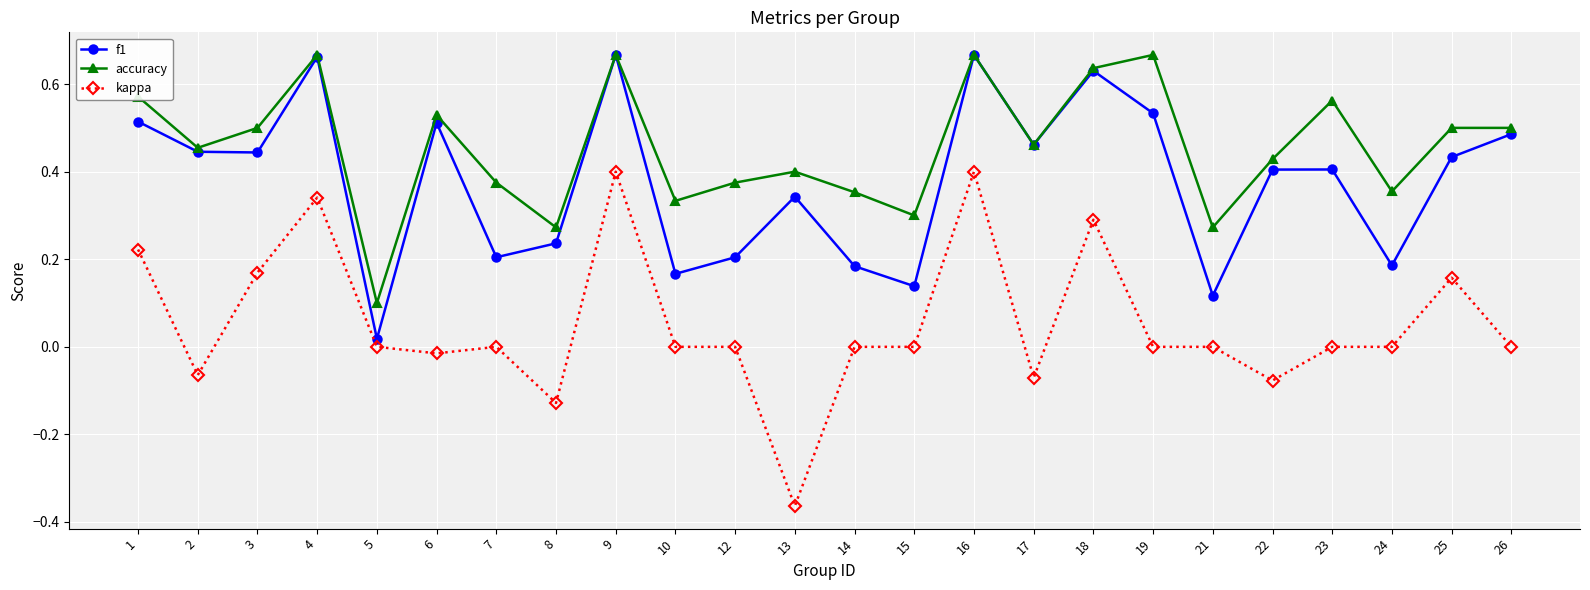

Which series has the widest spread of values?

kappa